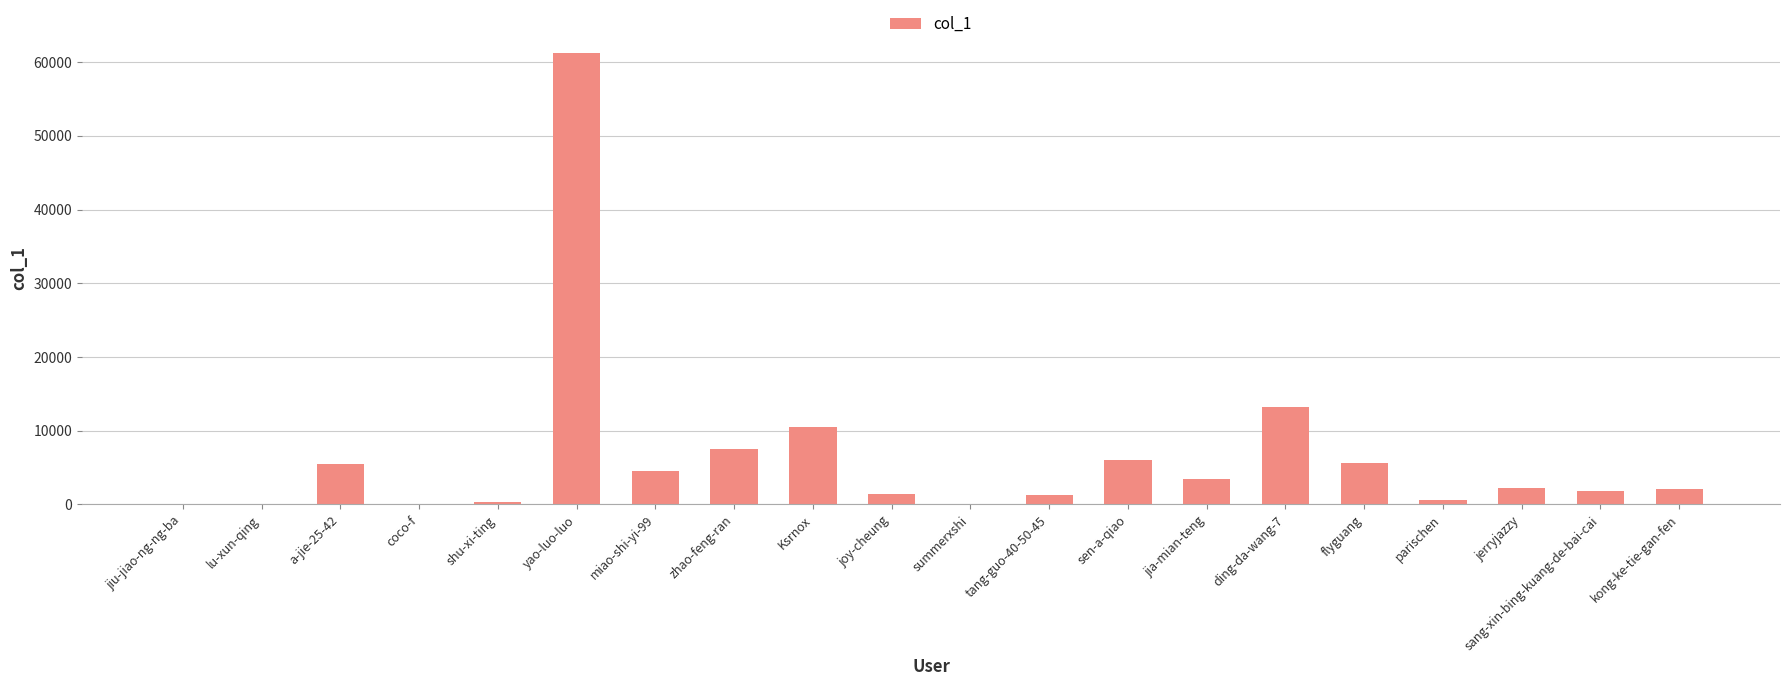

Count the number of categories in the chart.

20